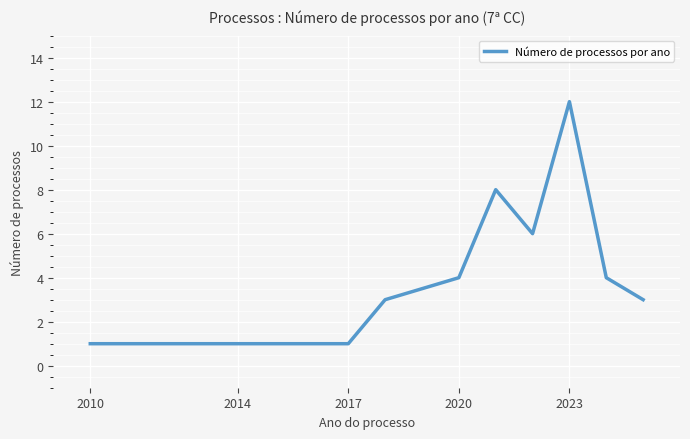

What is the average value?

4